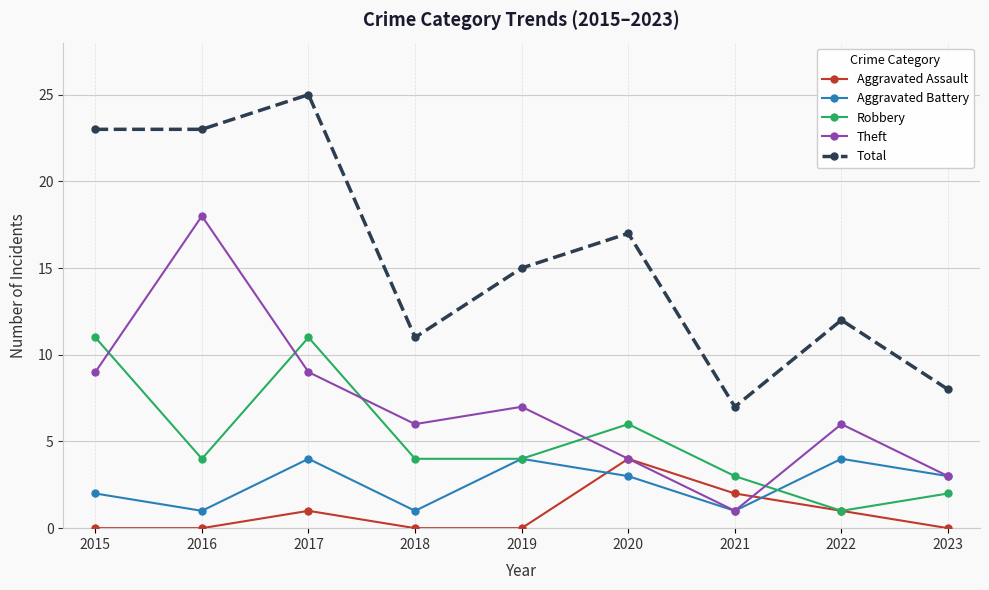

In Aggravated Assault, how many points are higher than both neighbors (excluding endpoints)?

2